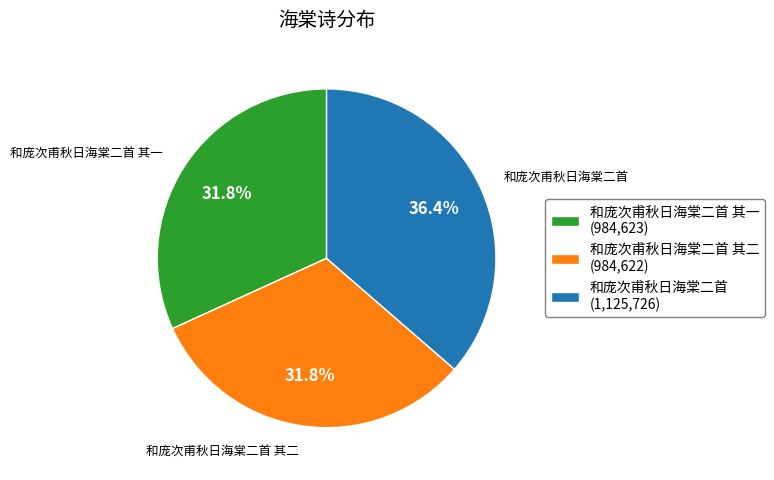

To the nearest percent, what portion does 和庞次甫秋日海棠二首 其一 represent?

32%